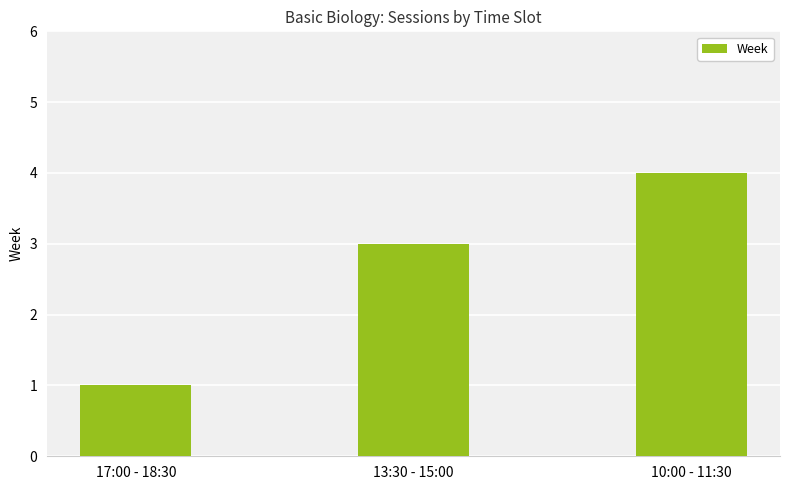

Are the bars horizontal?

No